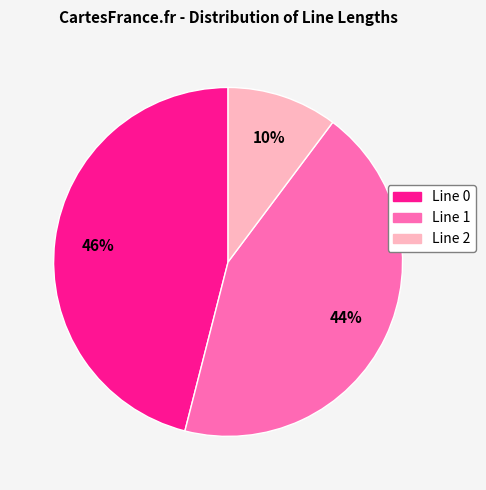

Does Line 0 account for over 50% of the chart?

No